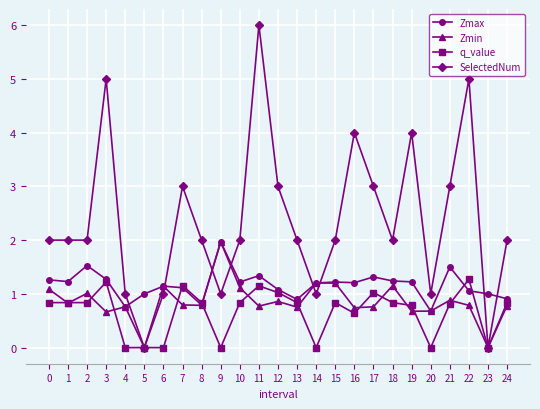

Where is the first local maximum for Zmin?

2